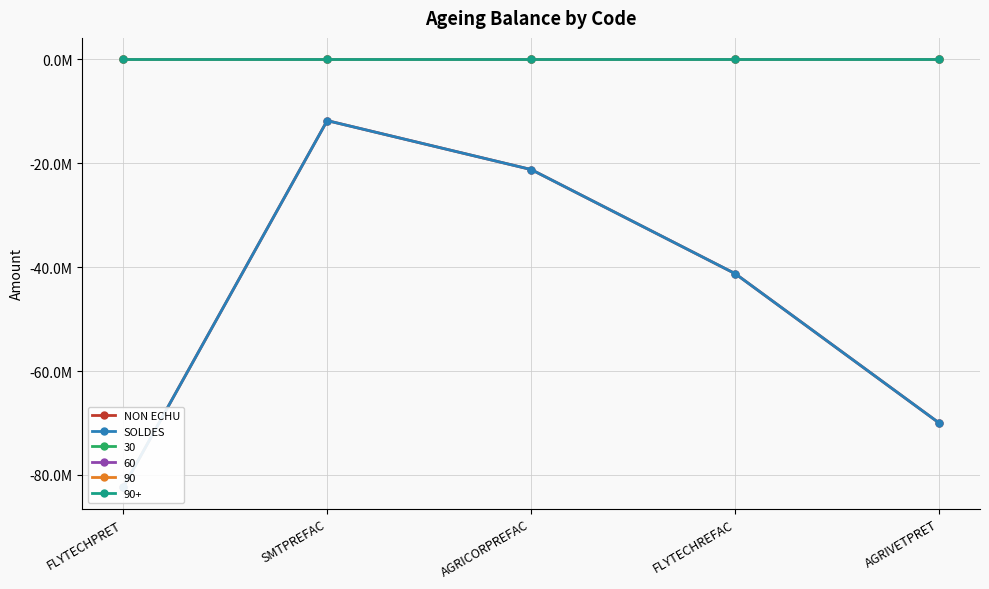

Reading right to left, extract all data points from this chart.

NON ECHU: -70000000.0	-41253396.4	-21219667.1	-11798693.7	-82380200.0
SOLDES: -70000000.0	-41253396.4	-21219667.1	-11798693.7	-82380200.0